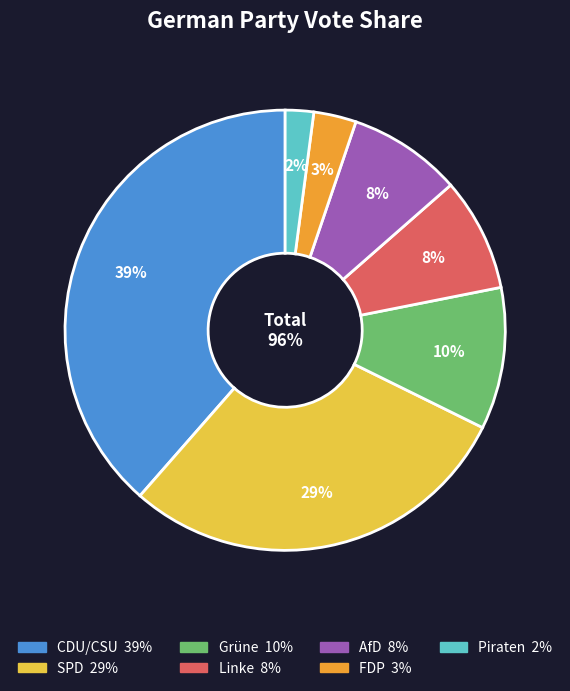

To the nearest percent, what is the difference between the Grüne and Piraten slice percentages?

8%